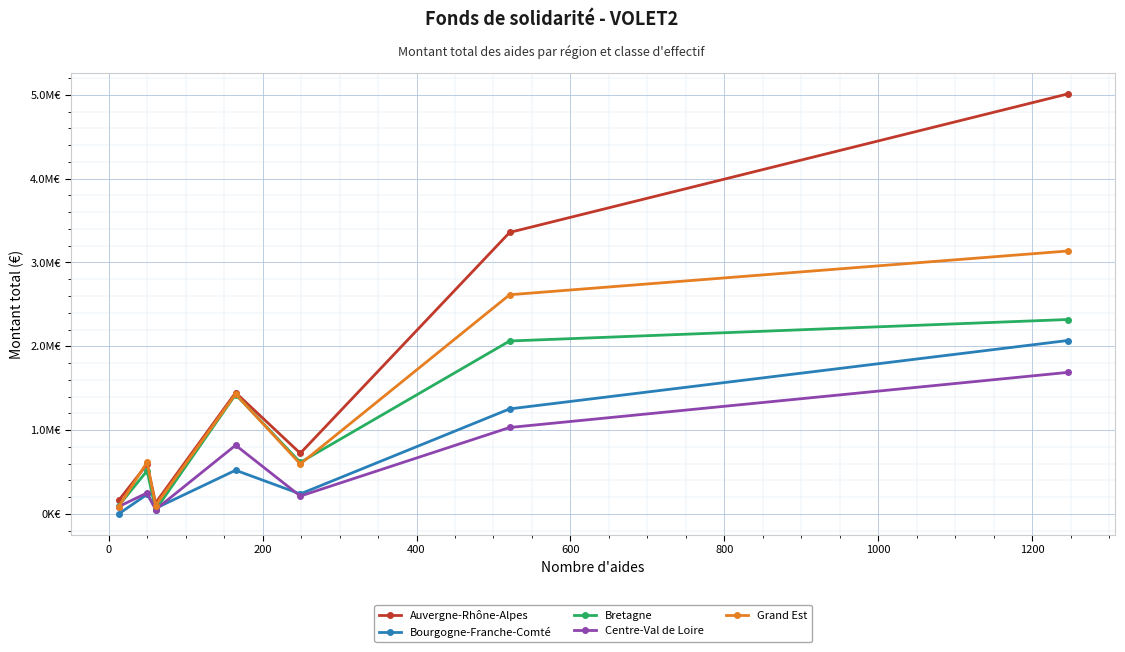

Reading left to right, extract all data points from this chart.

Auvergne-Rhône-Alpes: 160500.0	591942.8	131000.0	1446823.5	723468.0	3358517.7	5010888.8
Bourgogne-Franche-Comté: 0.0	233391.0	67163.2	521341.0	238562.1	1253148.9	2068989.7
Bretagne: 97000.0	514547.2	48621.0	1424826.0	614901.4	2063294.0	2319382.1
Centre-Val de Loire: 87392.0	250640.0	51500.0	819653.6	212906.0	1031315.2	1688509.0
Grand Est: 86000.0	617555.0	100156.0	1429564.7	595991.7	2615012.6	3137000.6